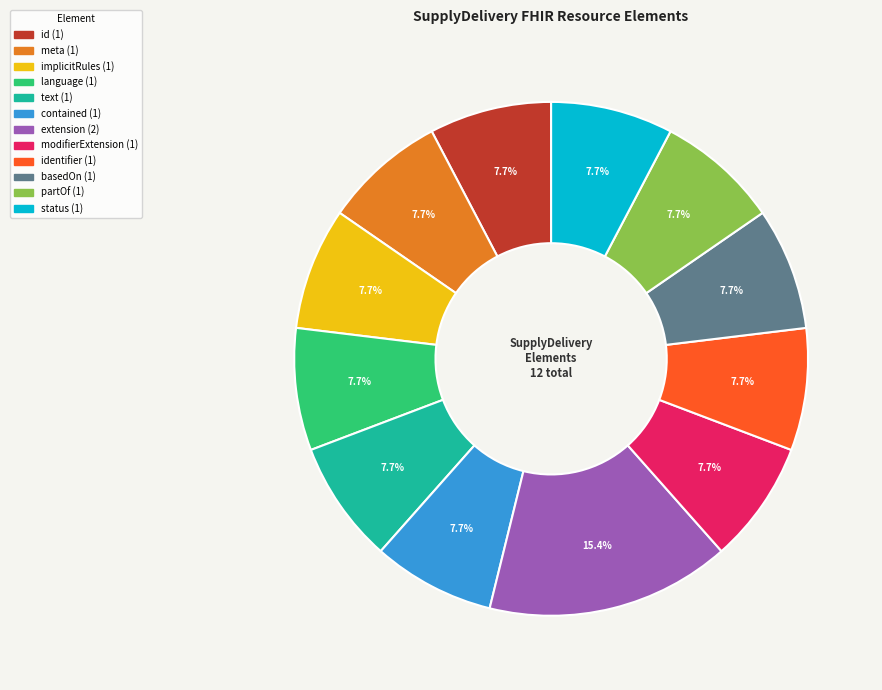

Is there a majority slice in this chart?

No